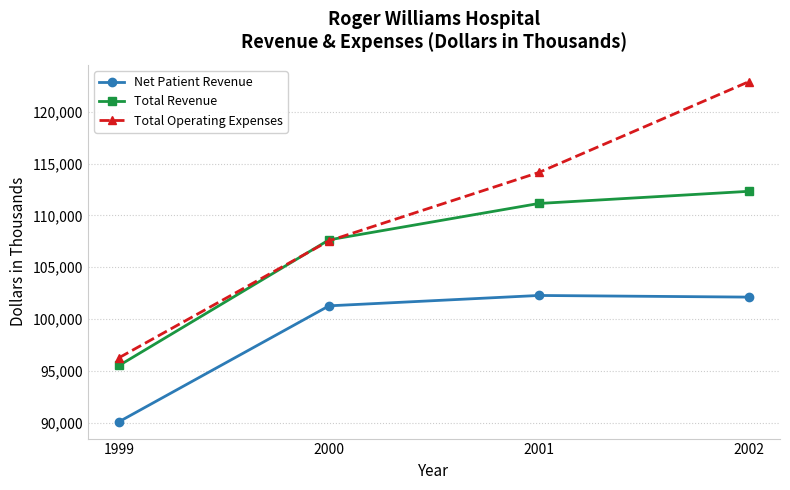

Which series has the largest range (max minus min)?

Total Operating Expenses